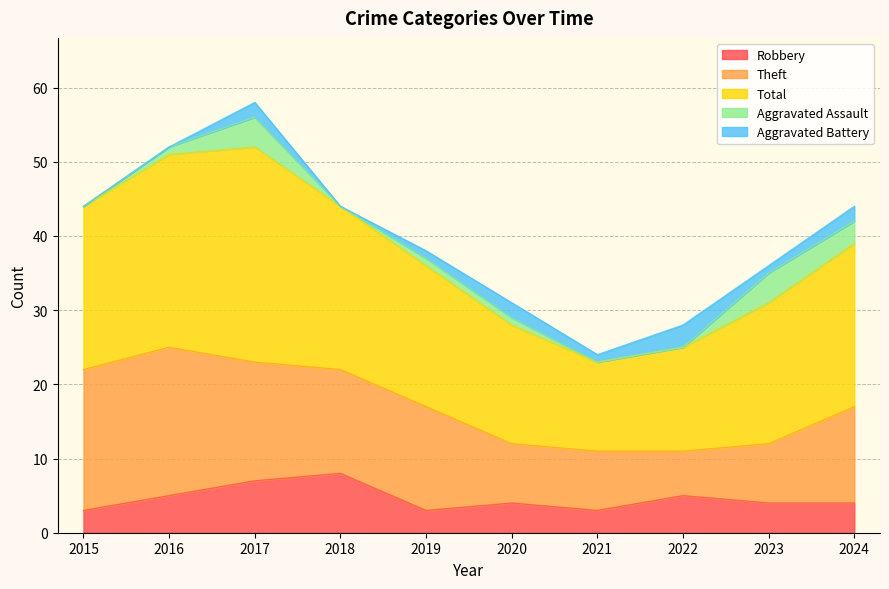

True or false: Robbery and Total cross at least once.

False